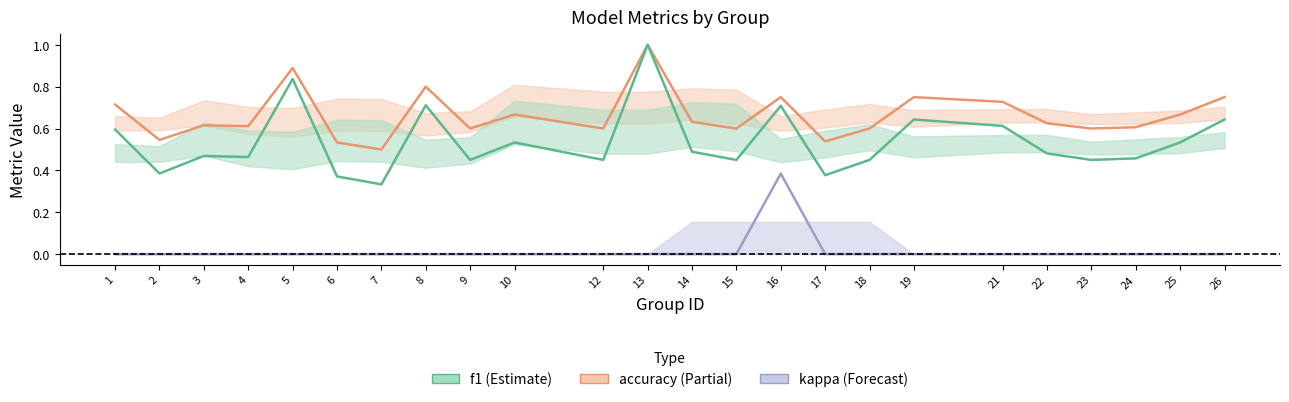

Rank the series by their average value, from lowest to highest.

kappa, f1, accuracy